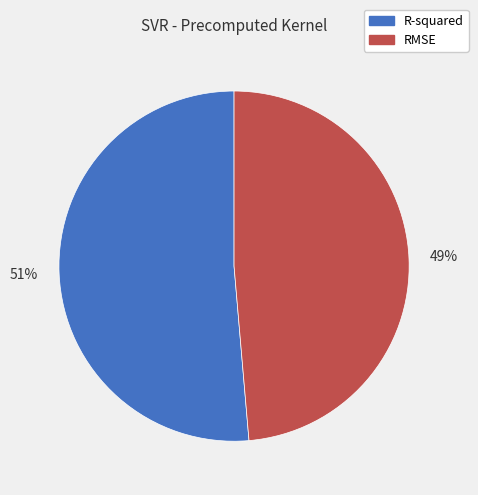

What percentage is the R-squared slice, to the nearest percent?

51%